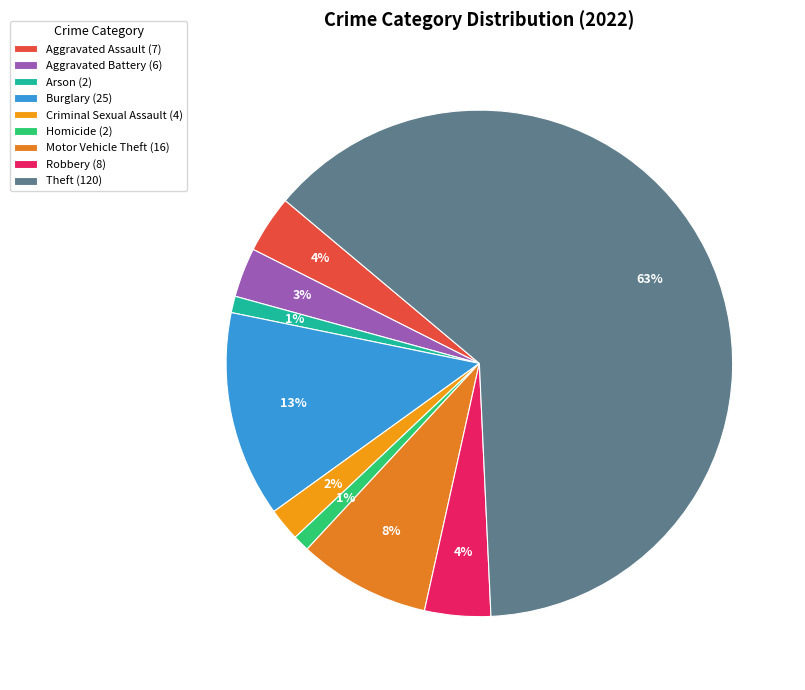

To the nearest percent, what is the average slice percentage?

11%